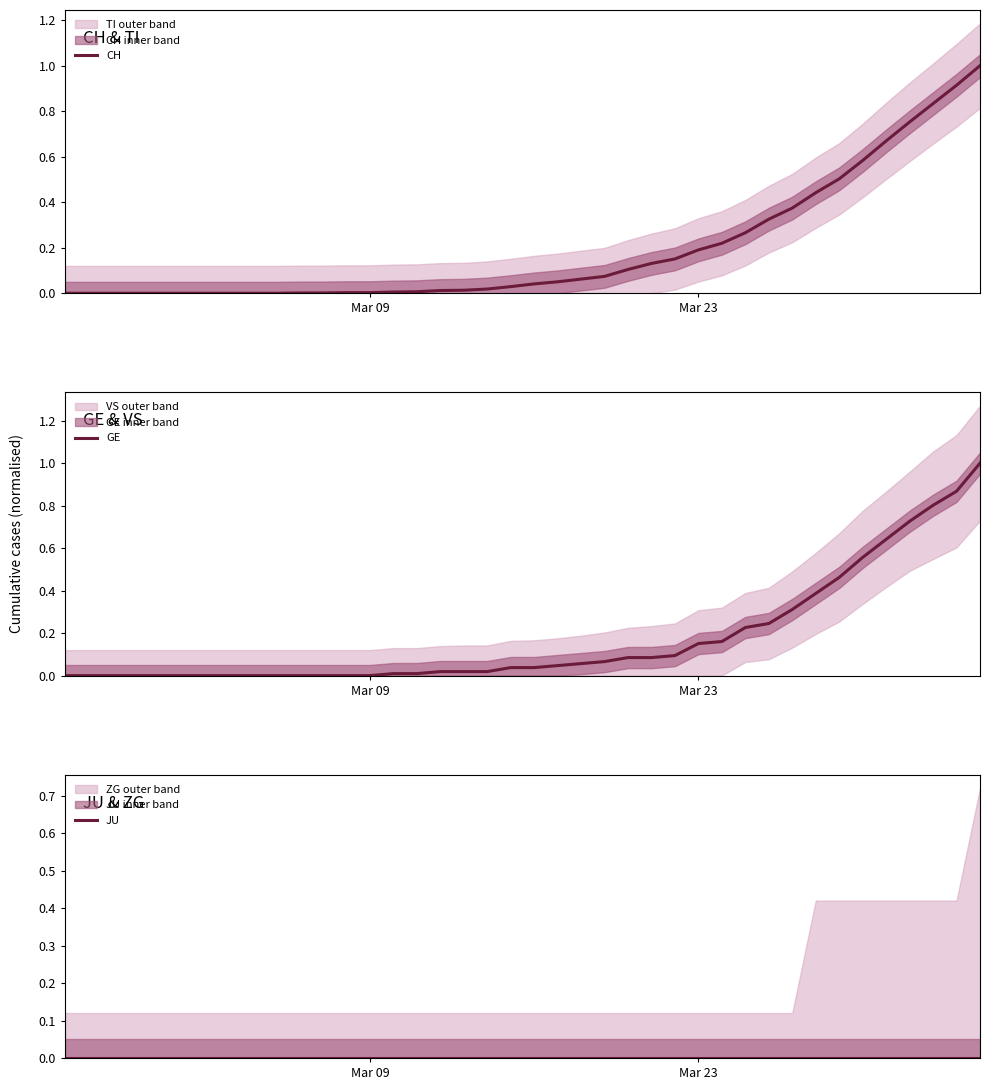

True or false: GE and CH cross at least once.

True